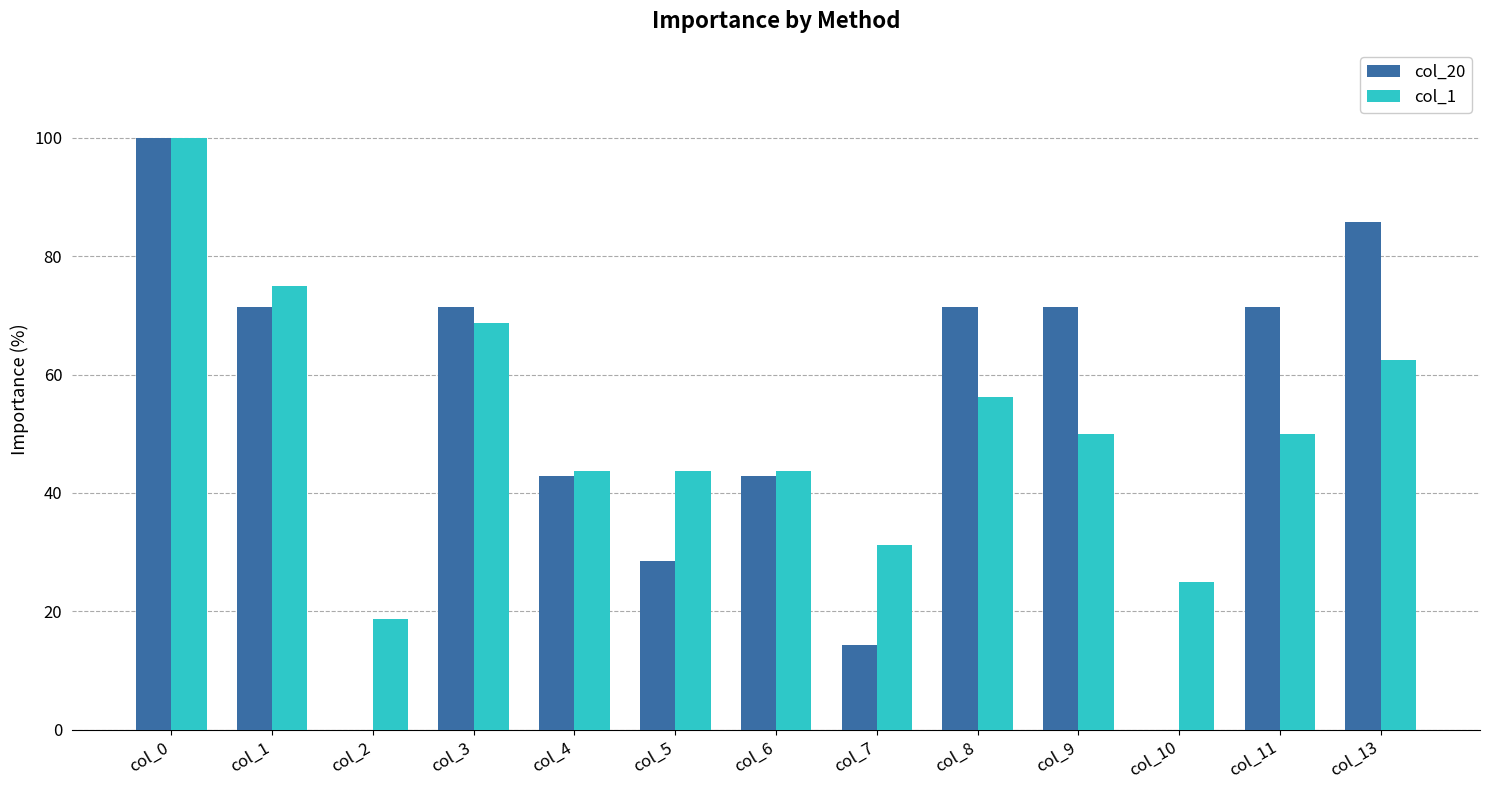

At which category is the sum across all series the highest?

col_0